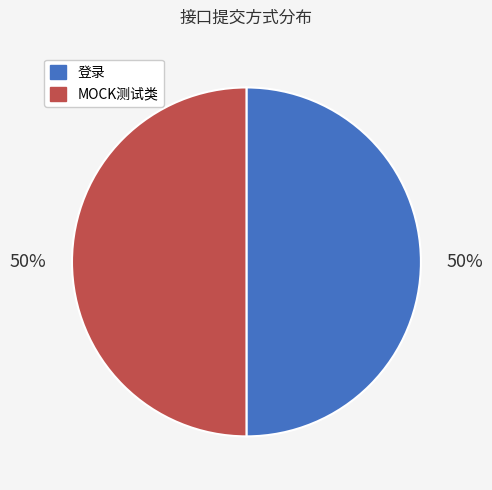

What percentage is the MOCK测试类 slice, to the nearest percent?

50%